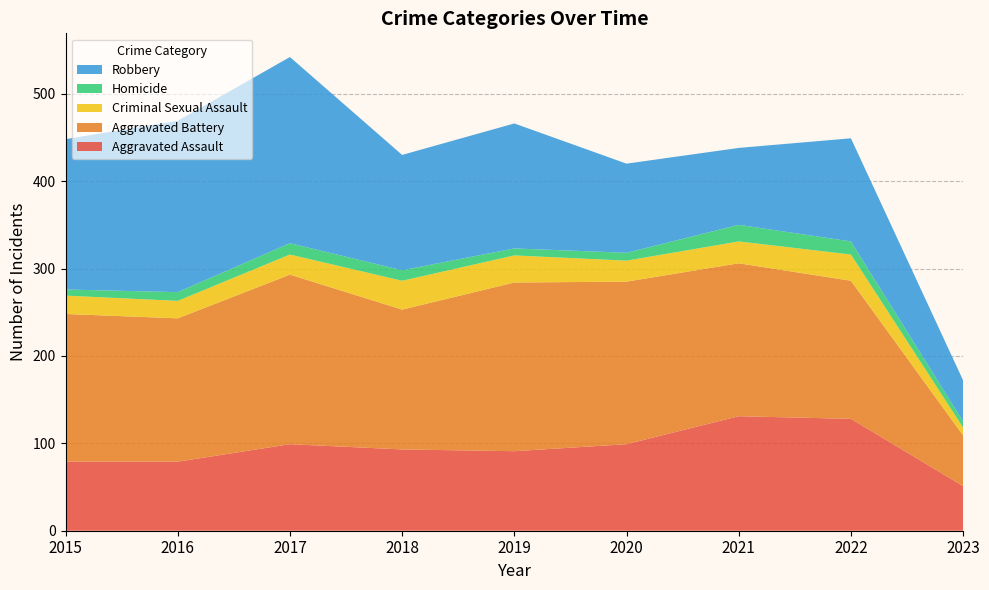

Reading left to right, transcribe all the data shown in this chart.

Aggravated Assault: 79	79	99	93	91	99	131	128	51
Aggravated Battery: 169	164	194	160	193	186	175	158	58
Criminal Sexual Assault: 21	20	23	33	31	24	25	30	9
Homicide: 7	10	13	12	8	9	19	15	7
Robbery: 172	196	213	132	143	102	88	118	47